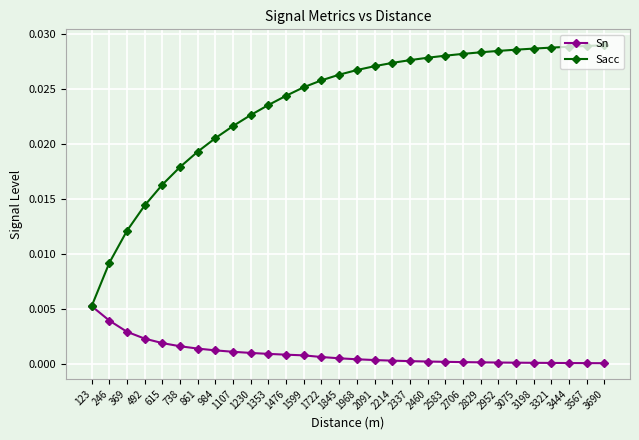

At how many categories does at least one series exceed 0?

30